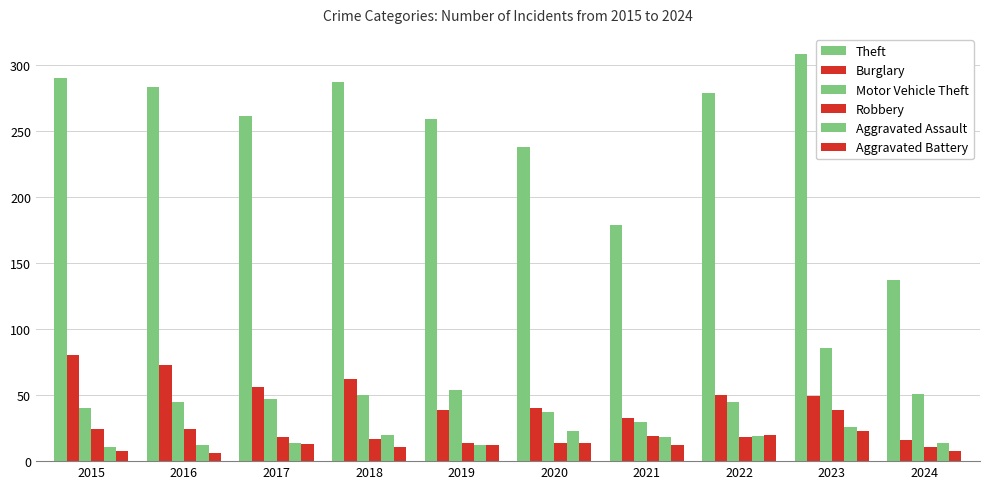

Reading left to right, transcribe all the data shown in this chart.

Theft: 290	283	261	287	259	238	179	279	308	137
Burglary: 80	73	56	62	39	40	33	50	49	16
Motor Vehicle Theft: 40	45	47	50	54	37	30	45	86	51
Robbery: 24	24	18	17	14	14	19	18	39	11
Aggravated Assault: 11	12	14	20	12	23	18	19	26	14
Aggravated Battery: 8	6	13	11	12	14	12	20	23	8